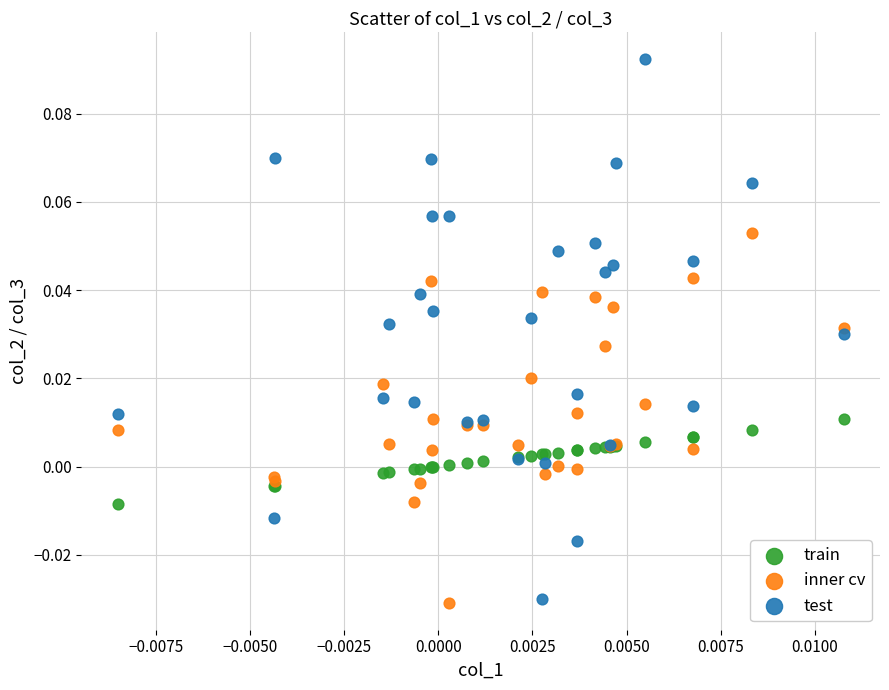

Which series contains the highest Y value?

test